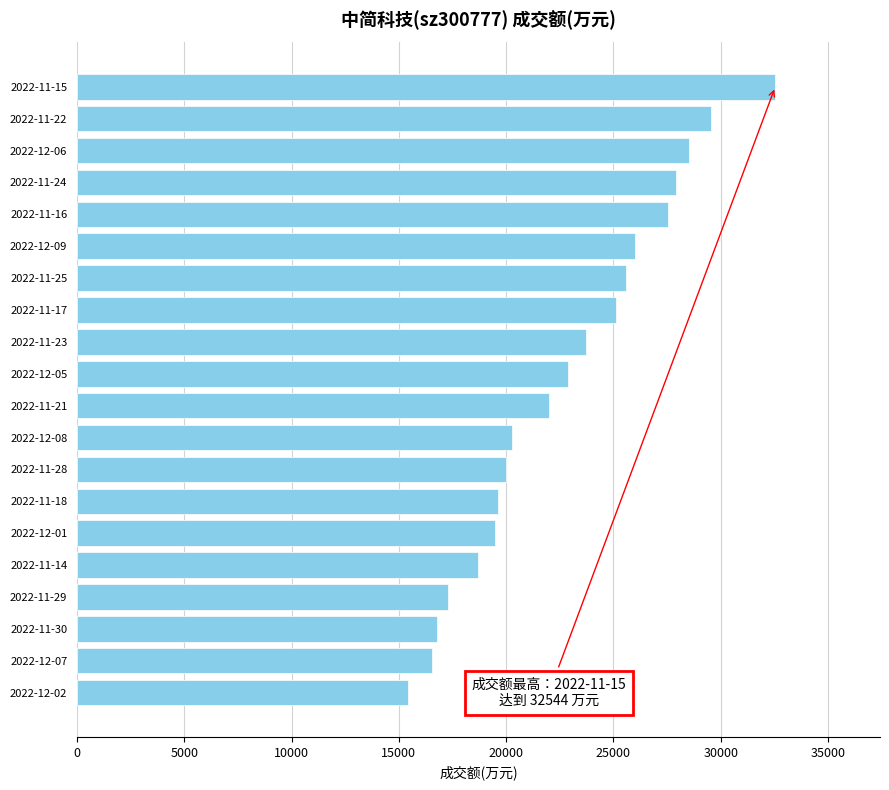

Read the value at 2022-11-15, to the nearest 50.

32550